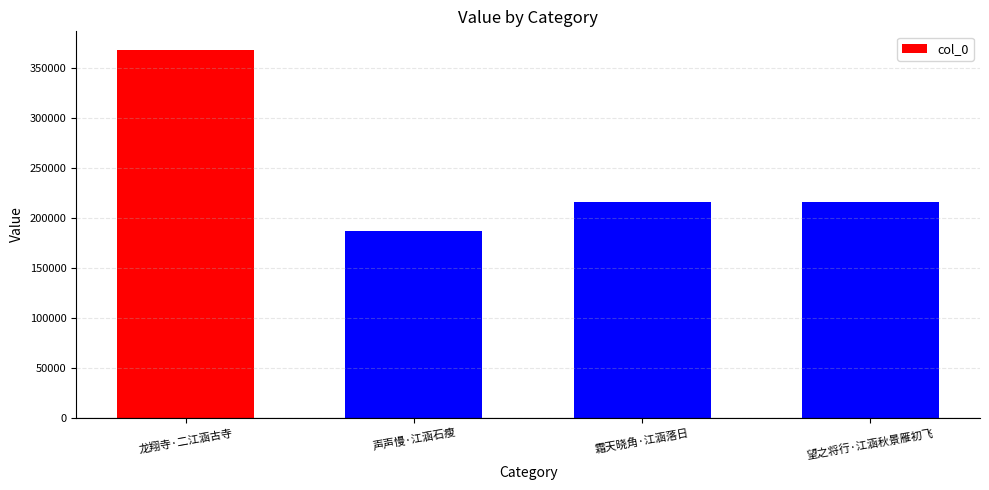

What is the difference between the values at 龙翔寺·二江涵古寺 and 霜天晓角·江涵落日?

152173